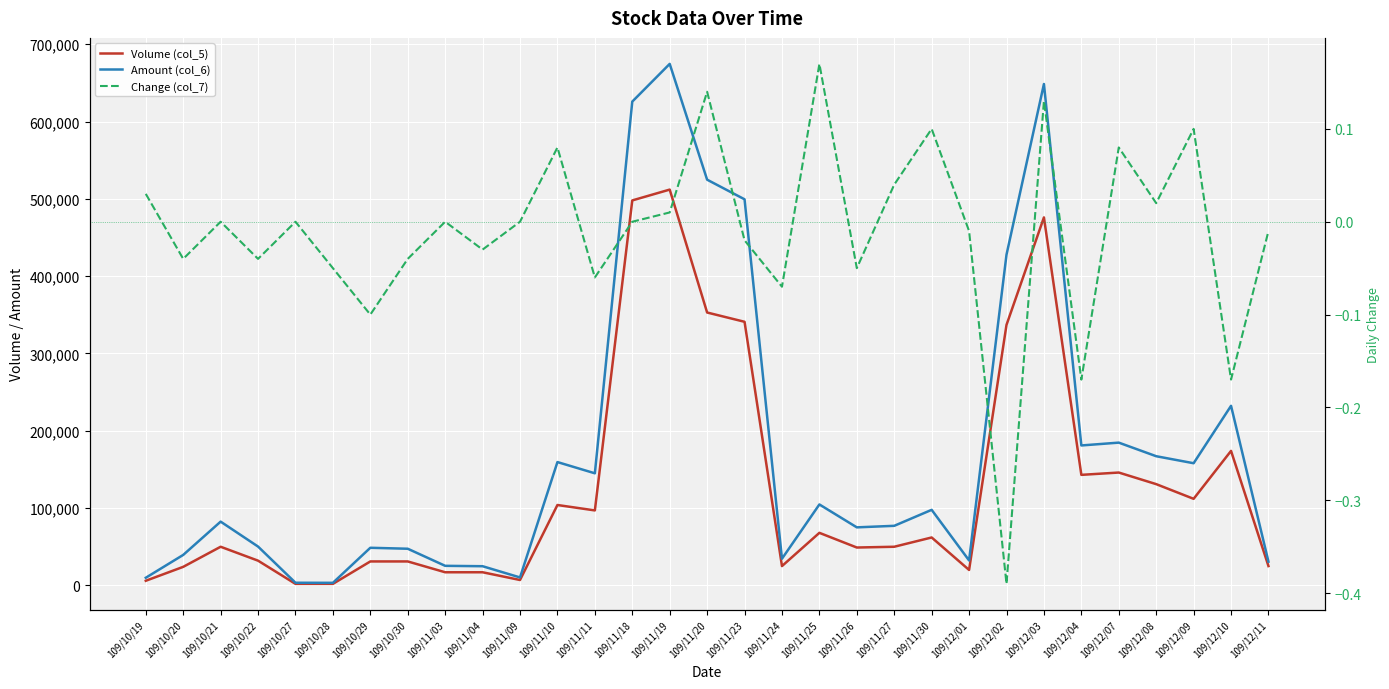

What is the difference between the maximum and minimum values in the Volume (col_5) series?

510000.0